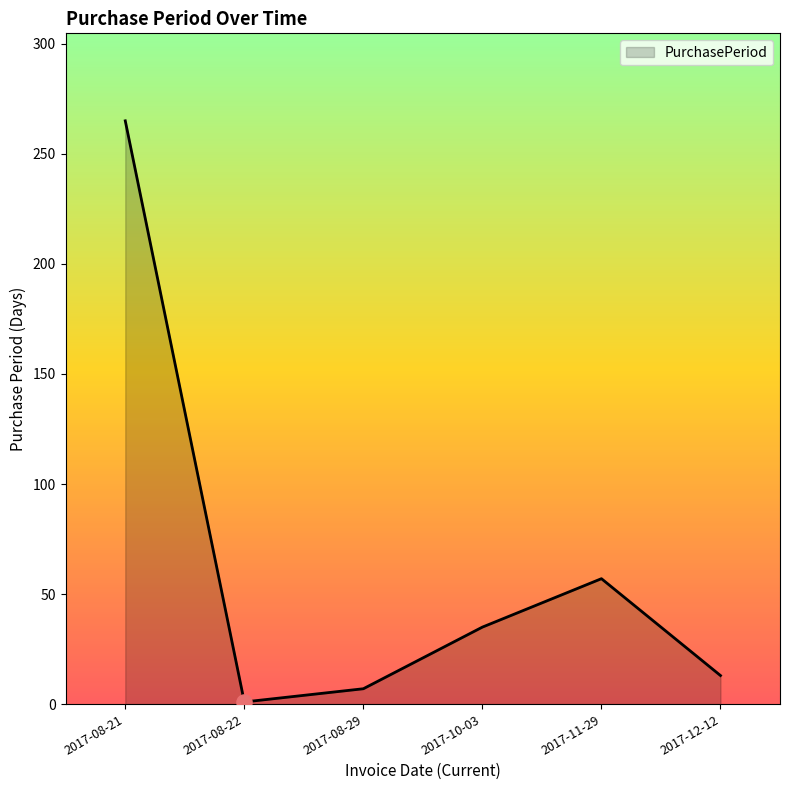

What is the change in value from 2017-08-21 to 2017-08-29?

-258